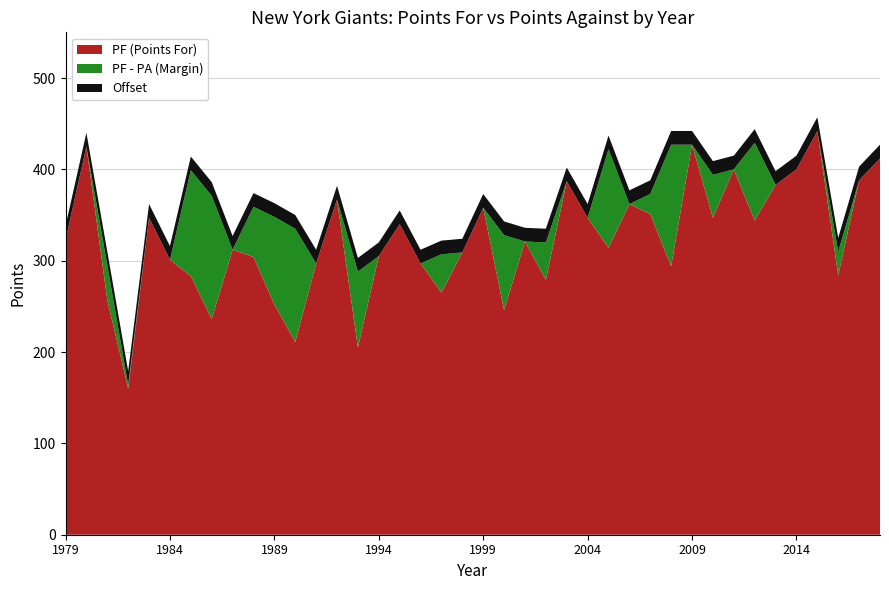

What is the approximate value of PF (Points For) at 1989?

252